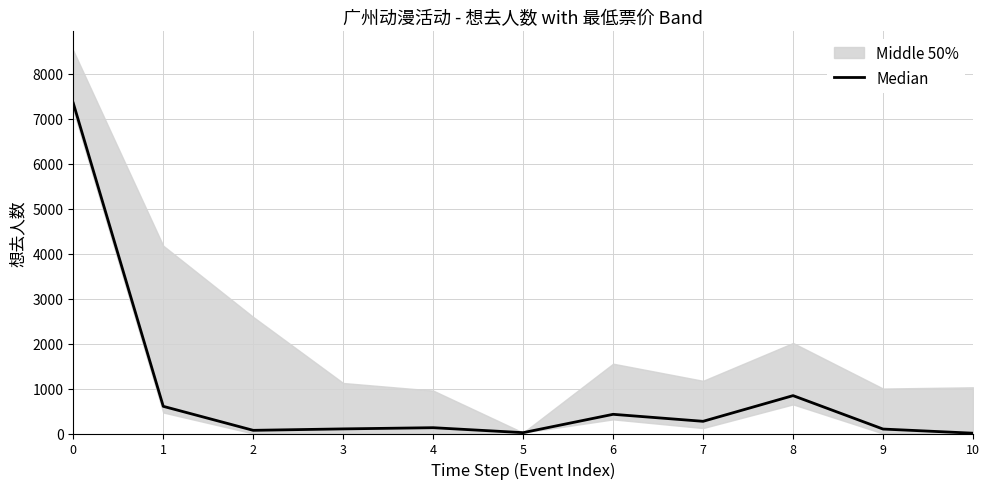

The value at 10 is 10.0. True or false?

False